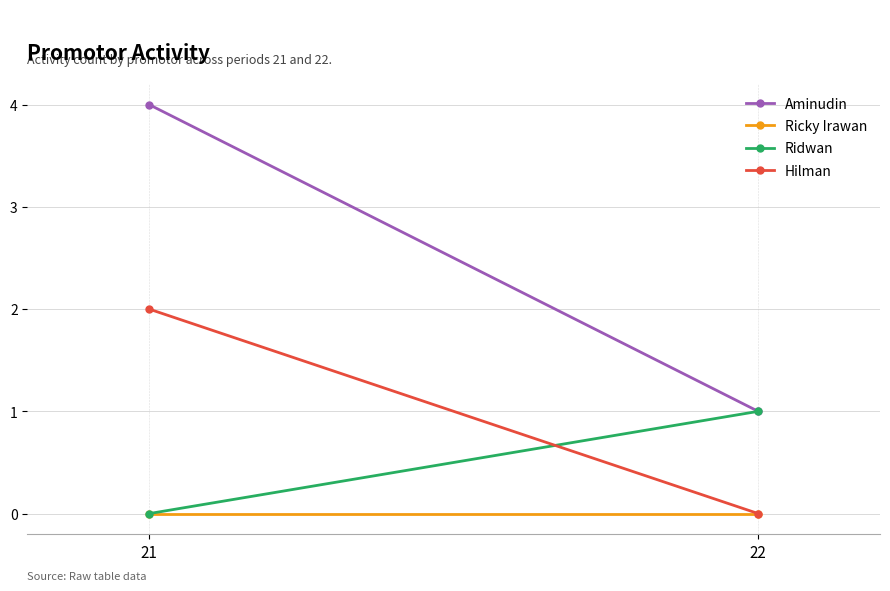

Is it true that Ridwan equals -1 at 21?

False